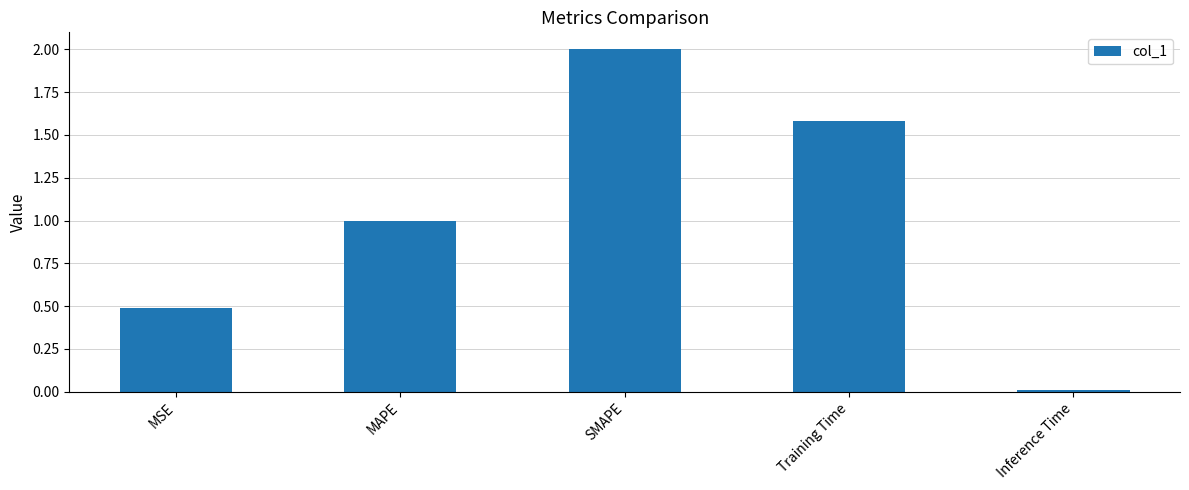

At which category does the chart reach its peak across all series?

SMAPE